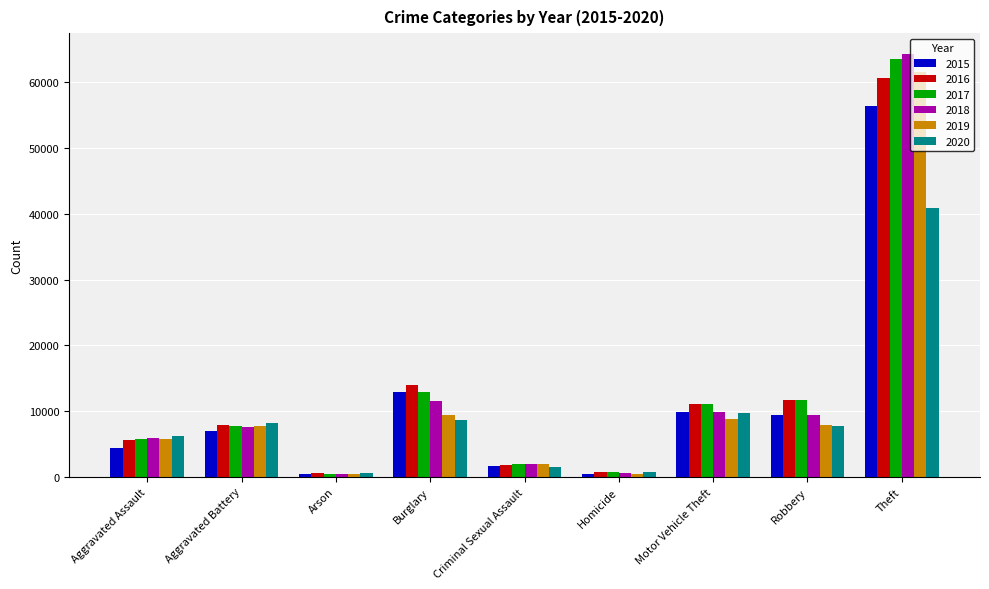

List the series in order of their peak value, highest first.

2018, 2017, 2019, 2016, 2015, 2020